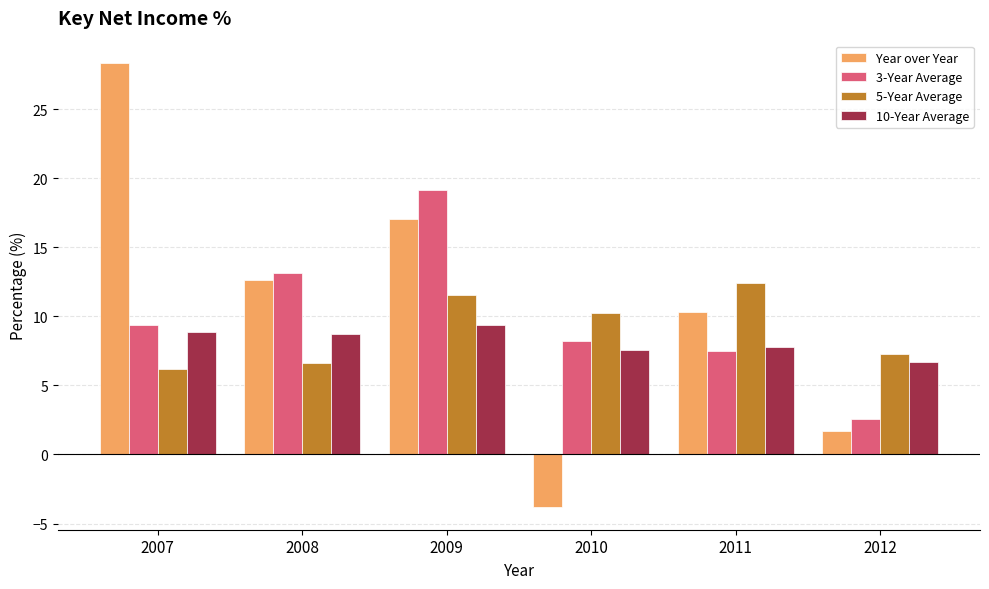

Is it true that 10-Year Average equals 7.8 at 2011?

True